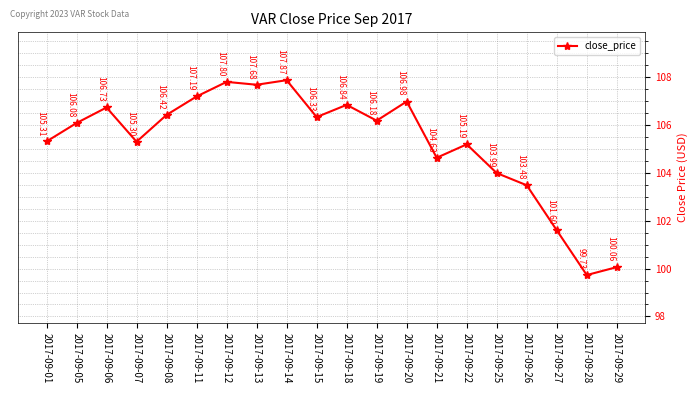

True or false: there are more than 1 points higher than both neighbors.

True